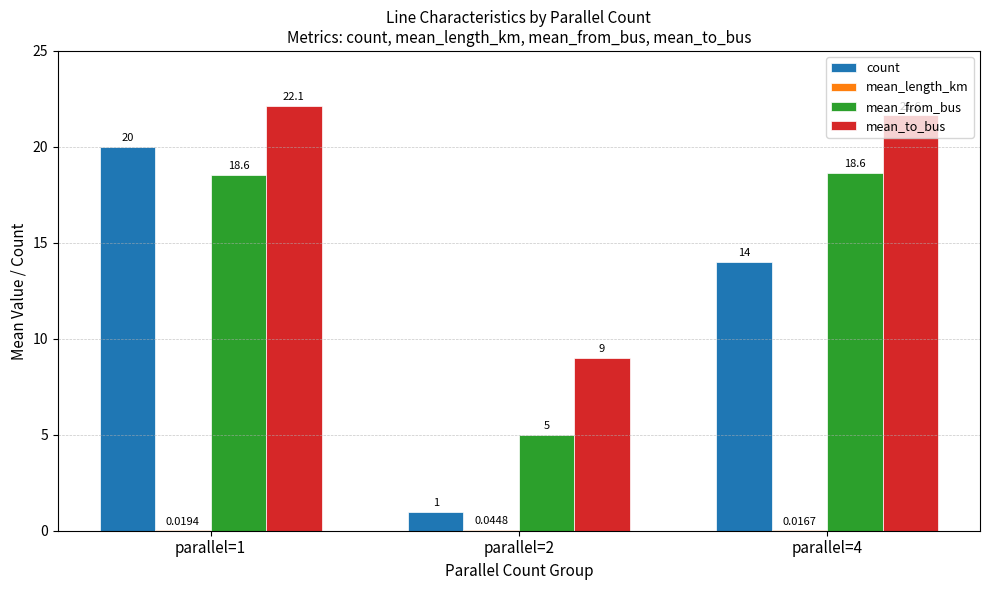

What is the total value across all series at parallel=4?

54.3